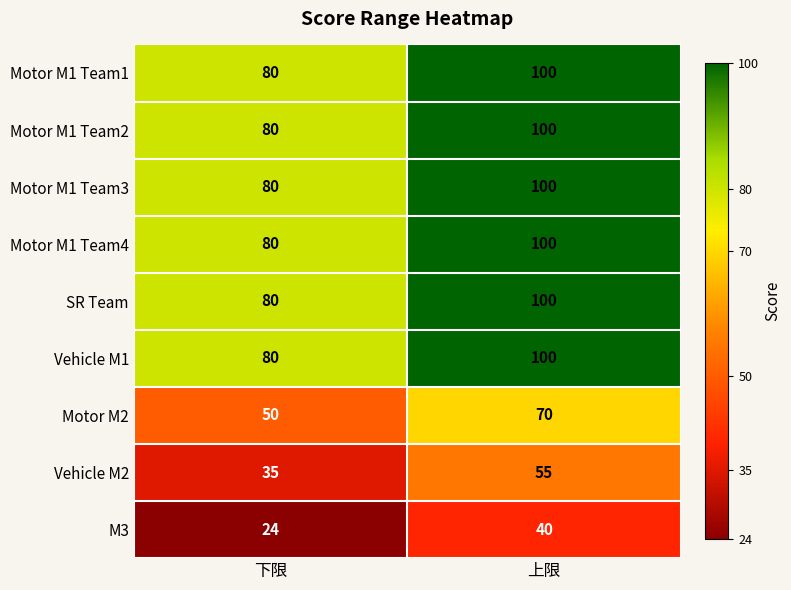

What value does the Motor M1 Team2 series have at 下限?

80